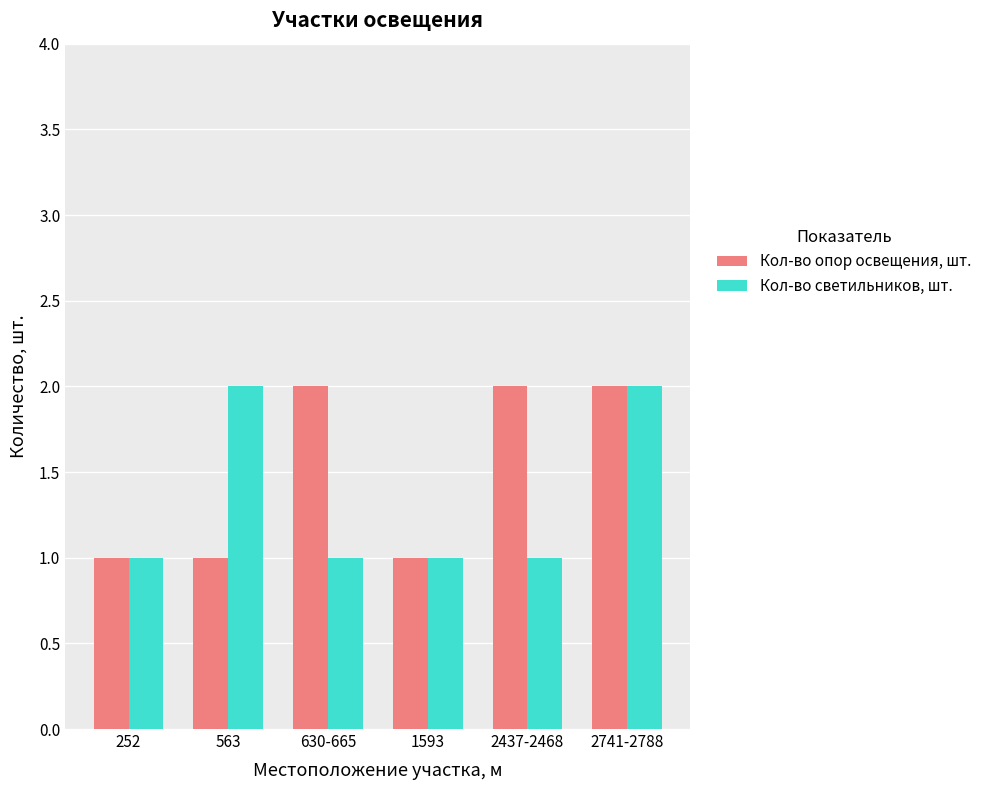

At 563, list the series in order from largest to smallest.

Кол-во светильников, шт., Кол-во опор освещения, шт.